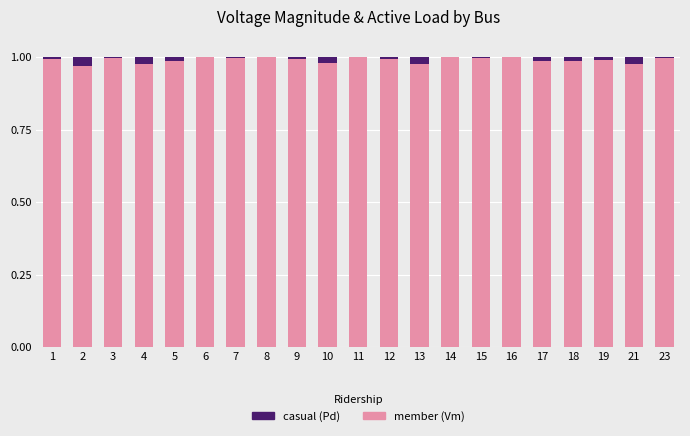

How many distinct data groups are displayed?

2